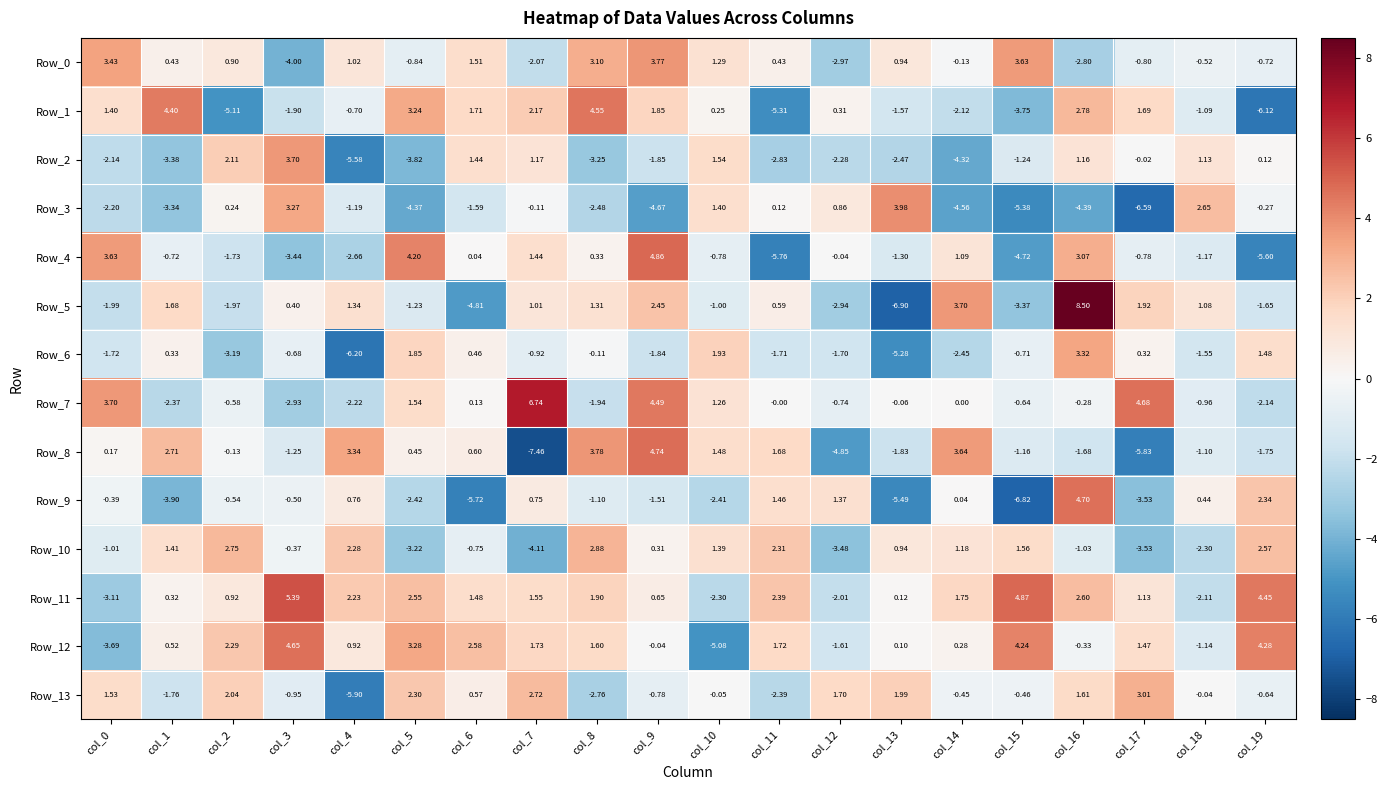

Is the value of Row_13 at col_0 greater than the value of Row_0 at col_2?

Yes